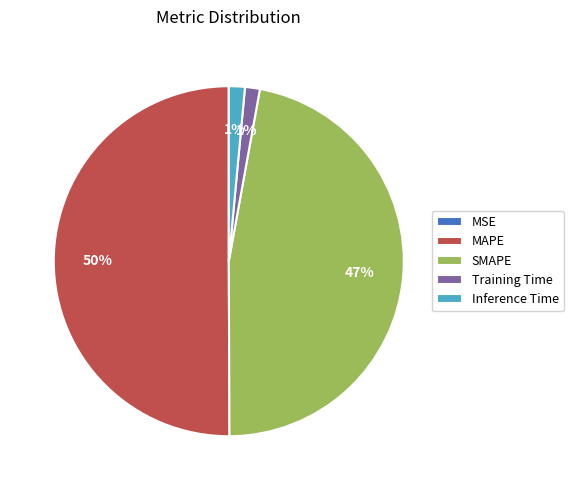

The Inference Time slice represents 11% of the pie. True or false?

False